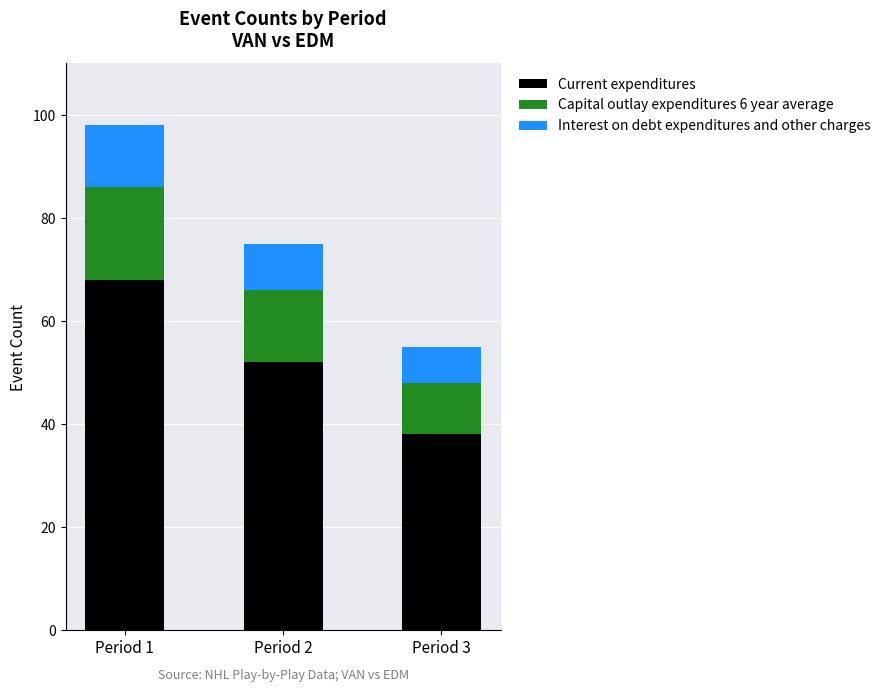

Is it true that Current expenditures equals 52 at Period 2?

True